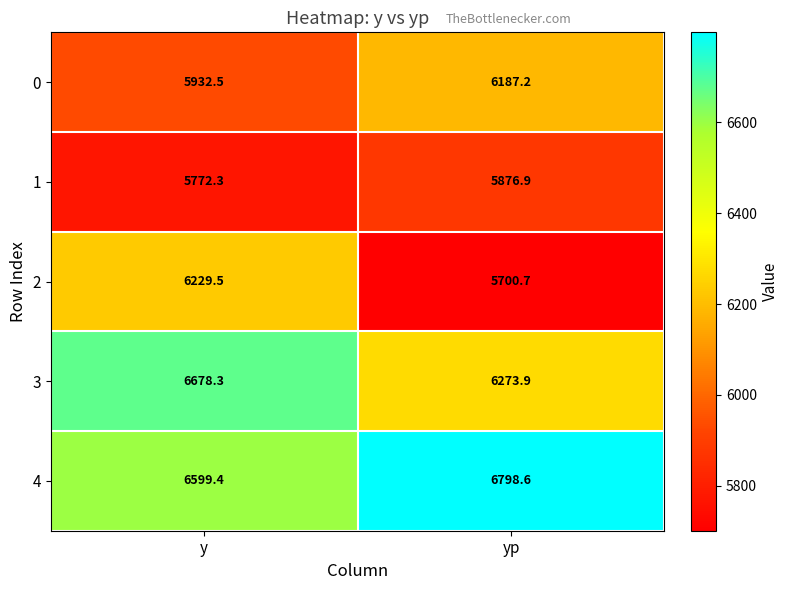

True or false: 0 has a value of 5932.5 at y.

True